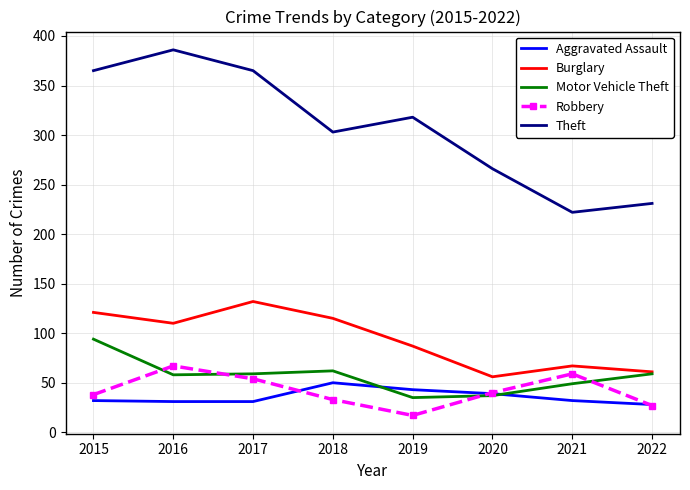

In Motor Vehicle Theft, how many points are higher than both neighbors (excluding endpoints)?

1